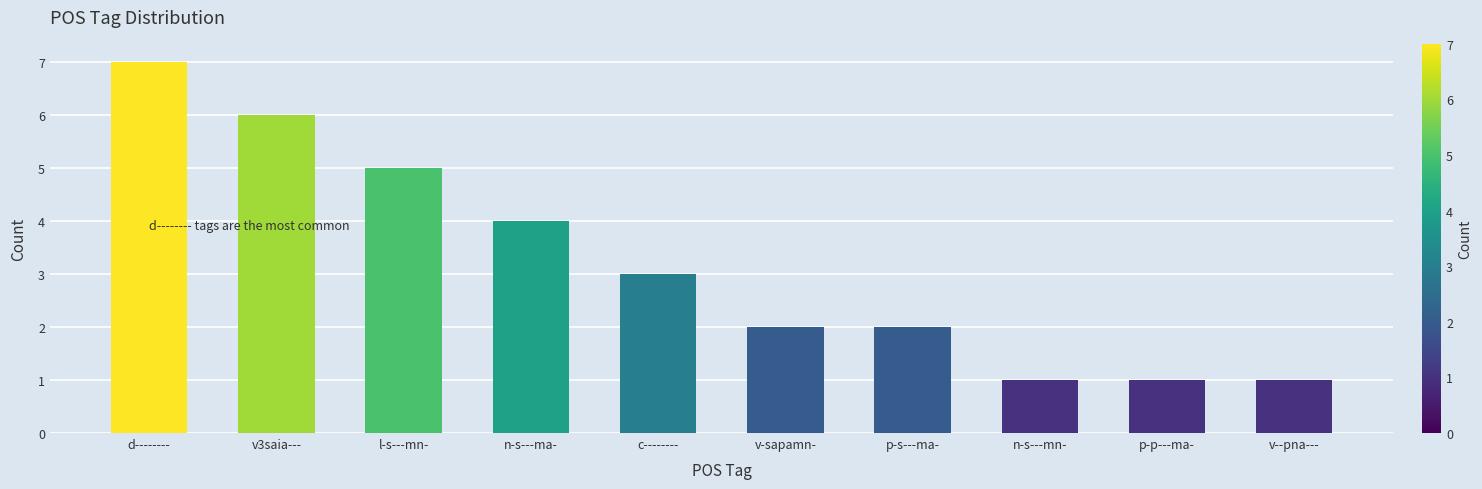

What value does the data have at n-s---mn-?

1